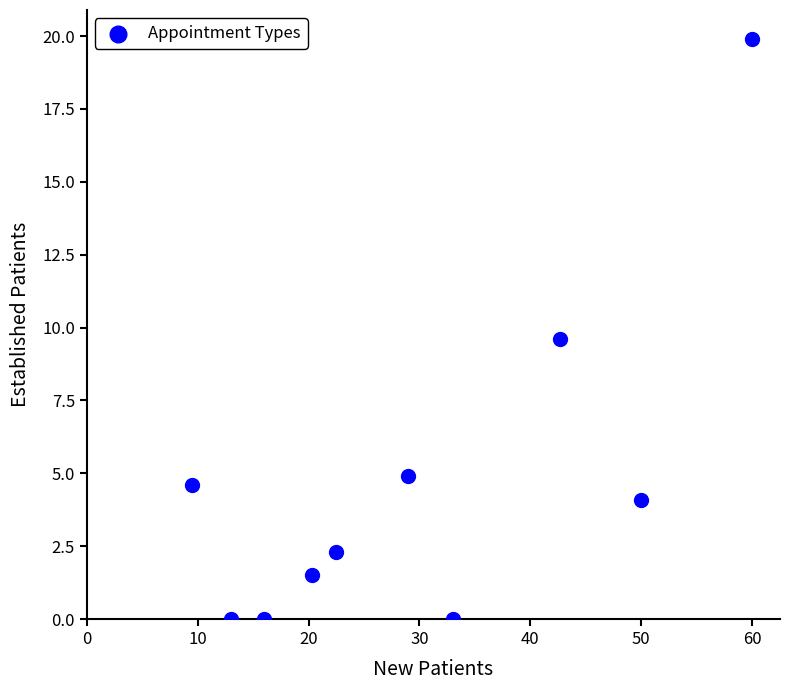

What Y value in the scatter plot is closest to 9?

9.6